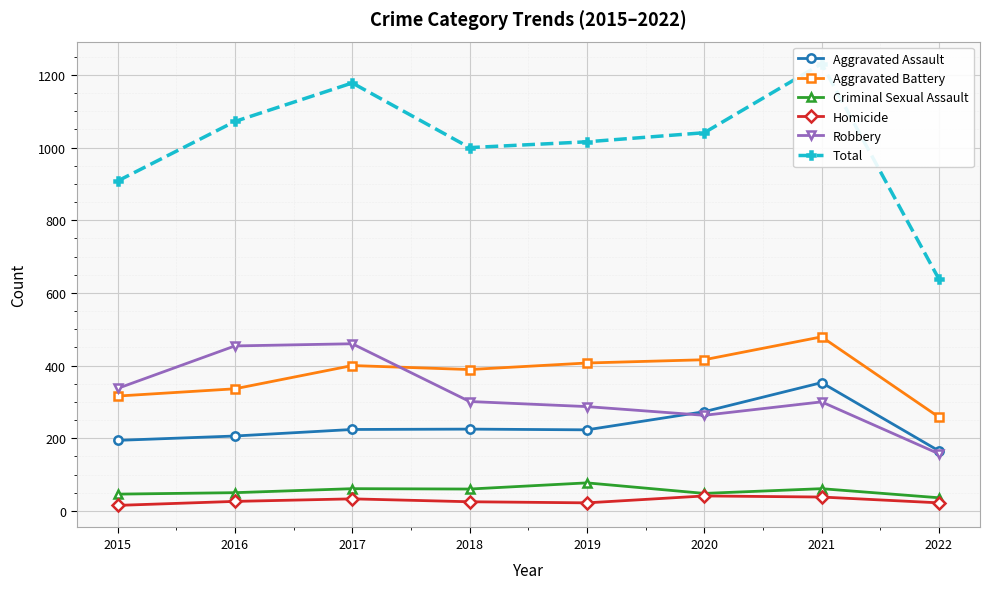

Rank the series at 2022 from lowest to highest value.

Homicide, Criminal Sexual Assault, Robbery, Aggravated Assault, Aggravated Battery, Total